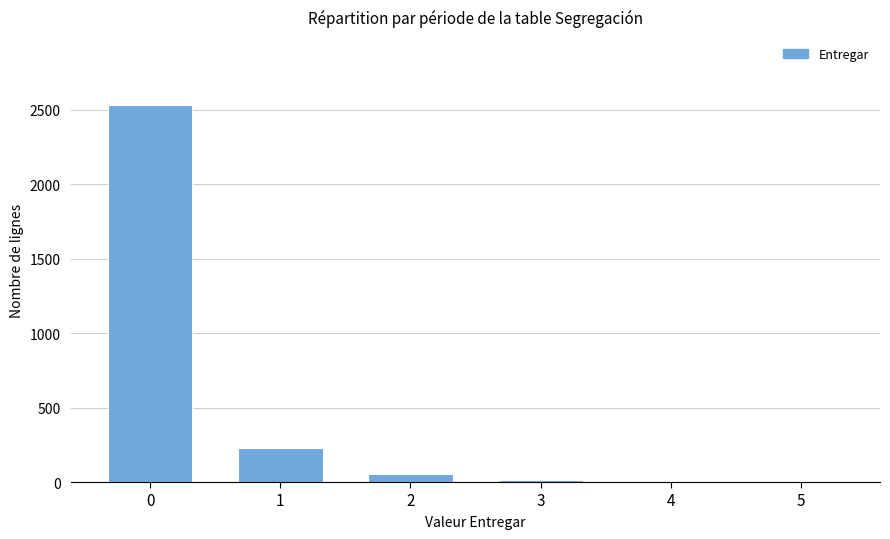

What is the greatest value displayed?

2534